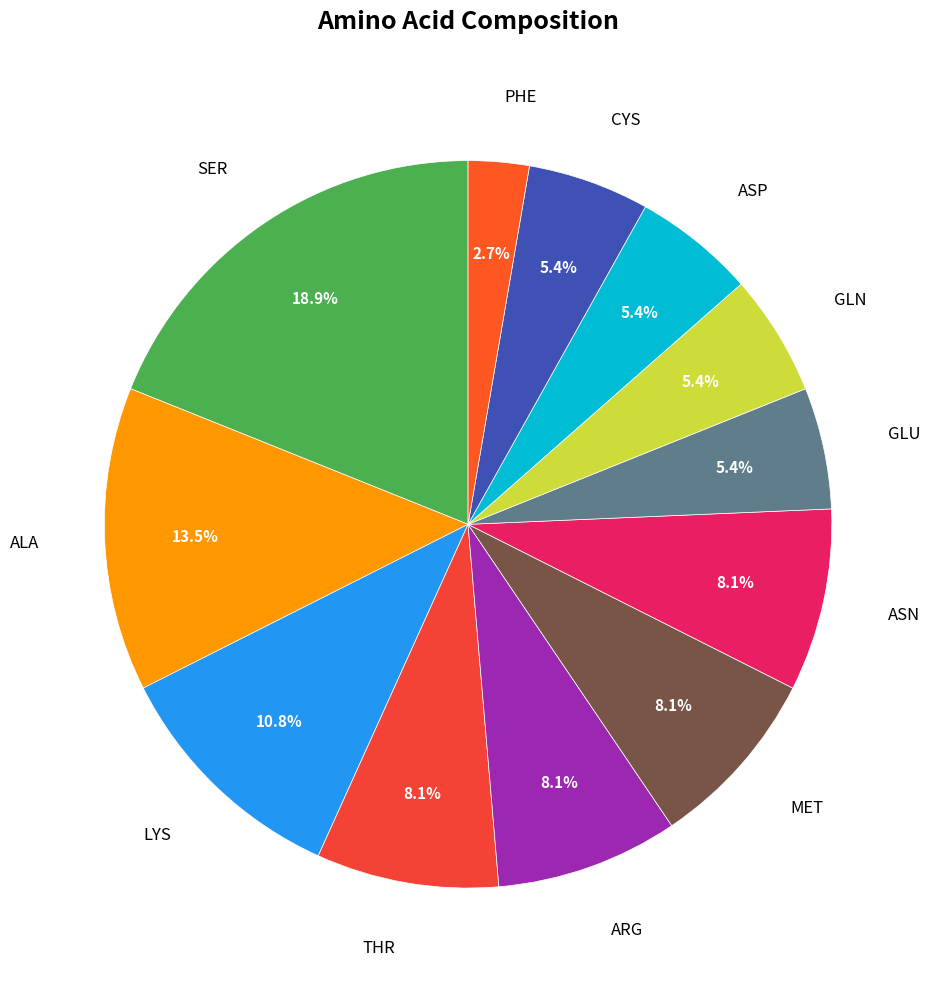

How many segments does this pie chart have?

12